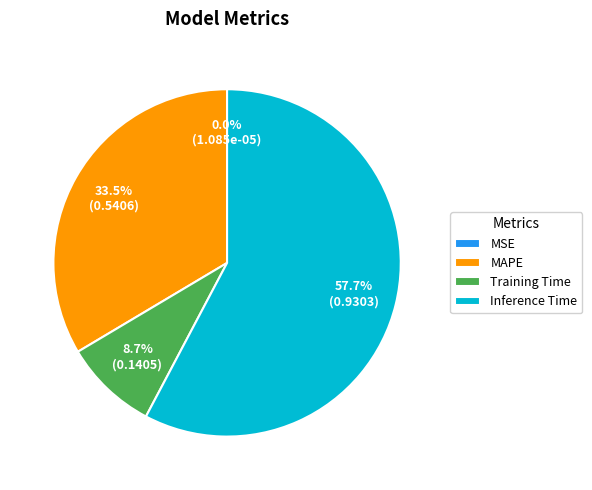

What is the largest slice in the pie chart?

Inference Time